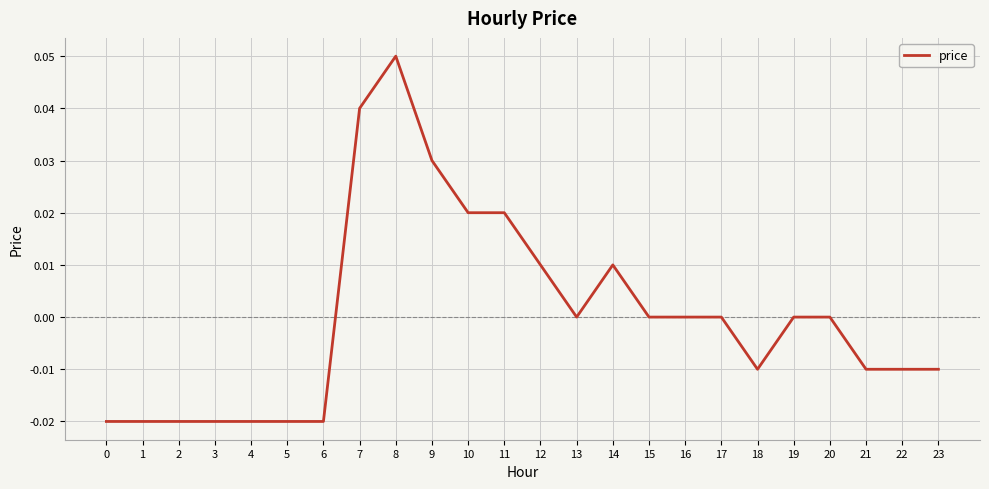

How many series are shown in this chart?

1